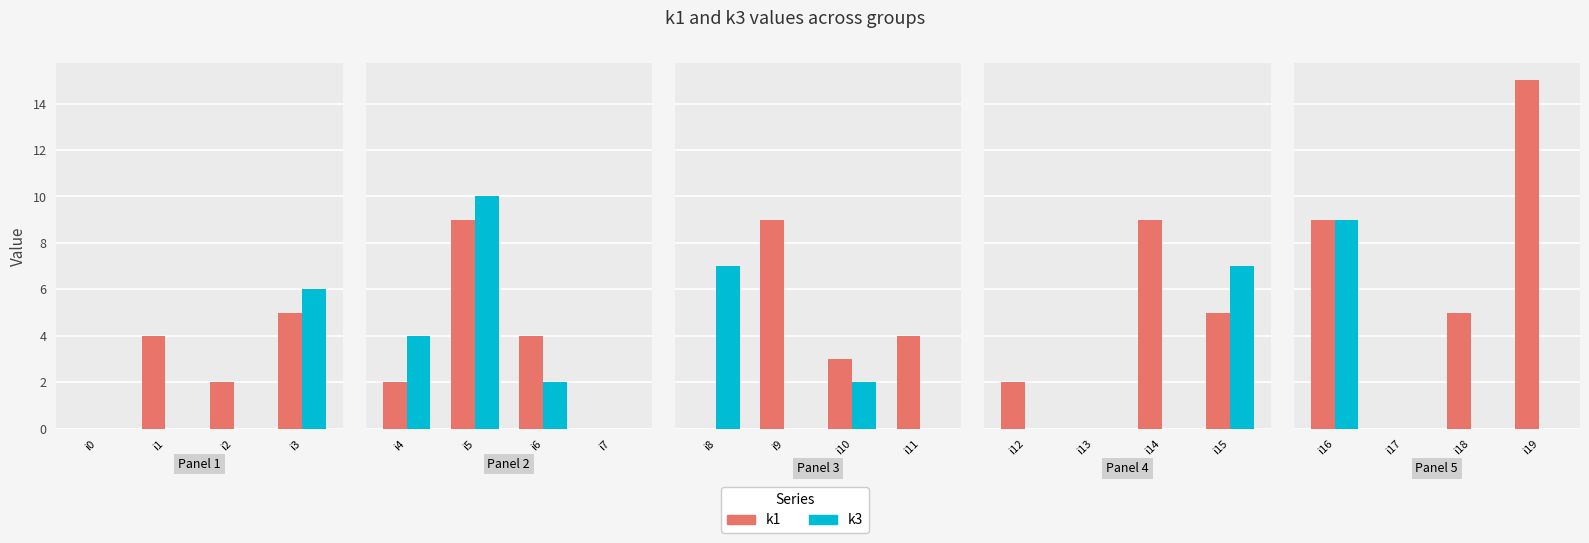

What is the average value of the k3 series?

2